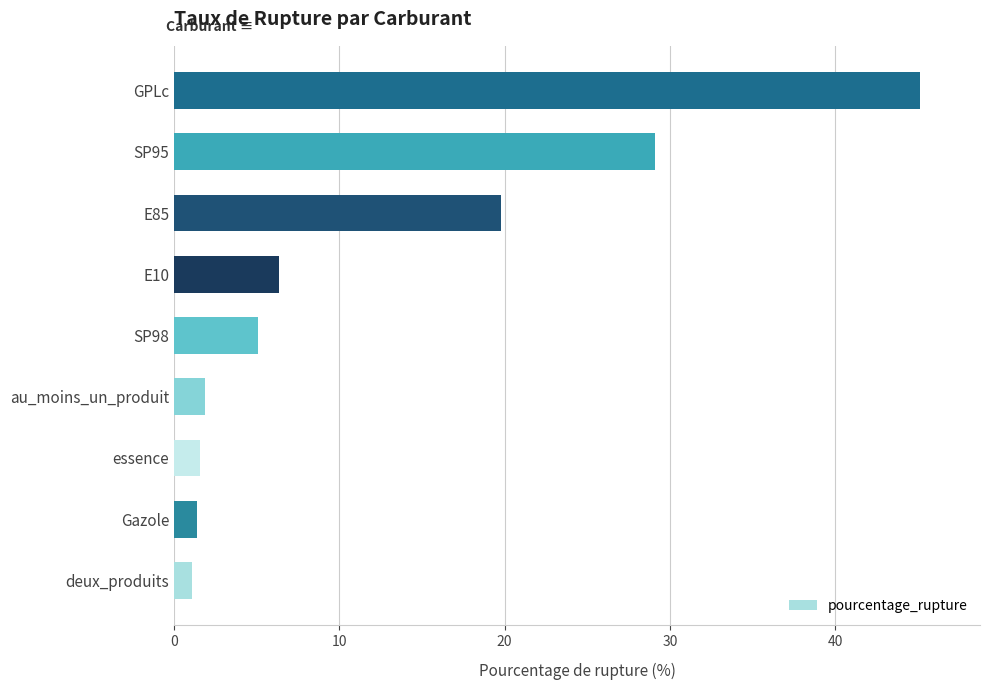

What is the change in value from essence to E10?

+4.8